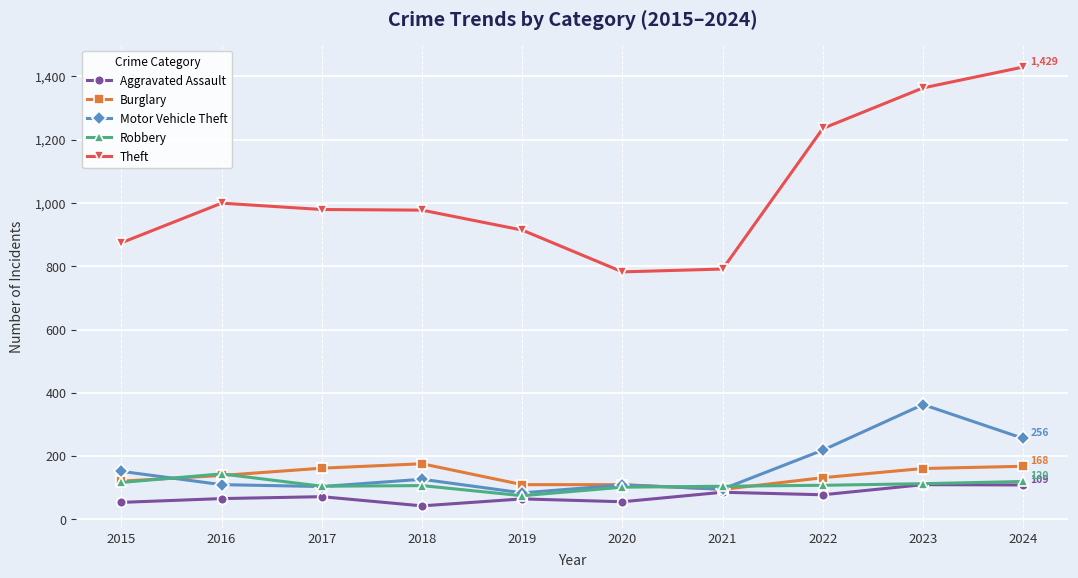

What is the value of the Theft point at the 10th from the left?

1429